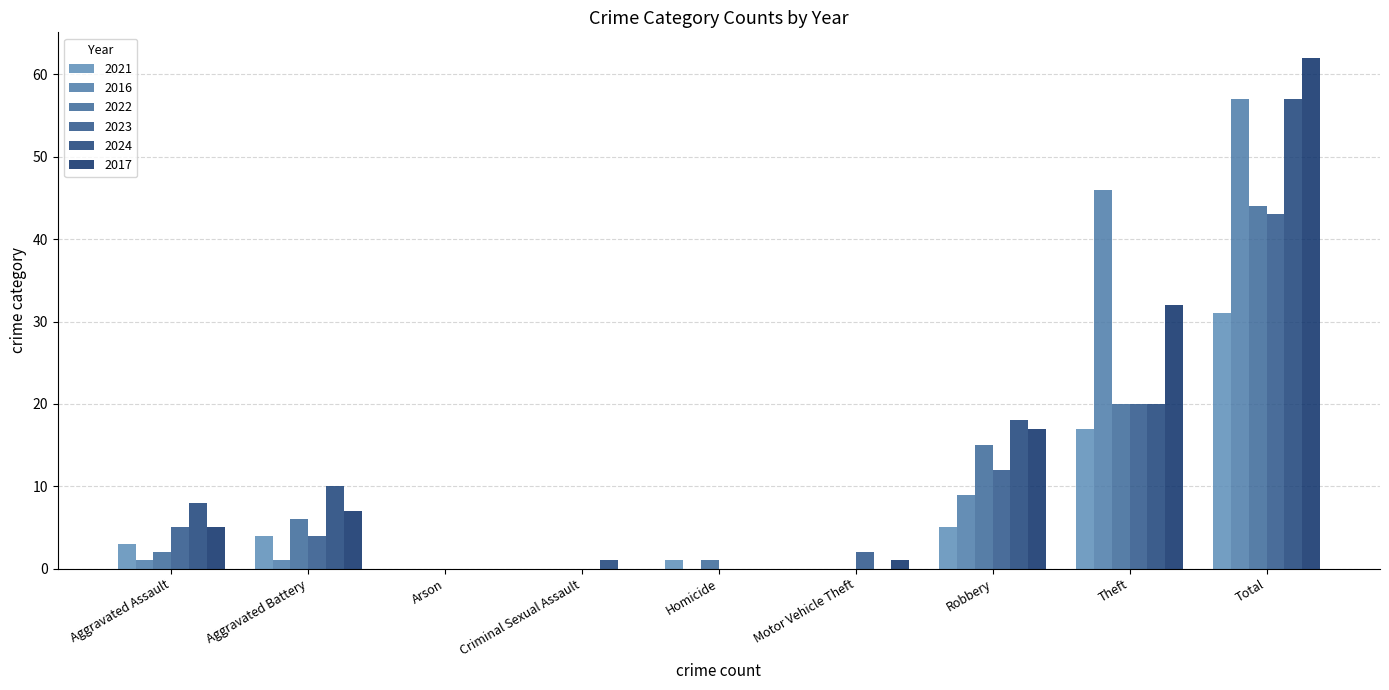

Is it true that 2023 equals 26 at Arson?

False